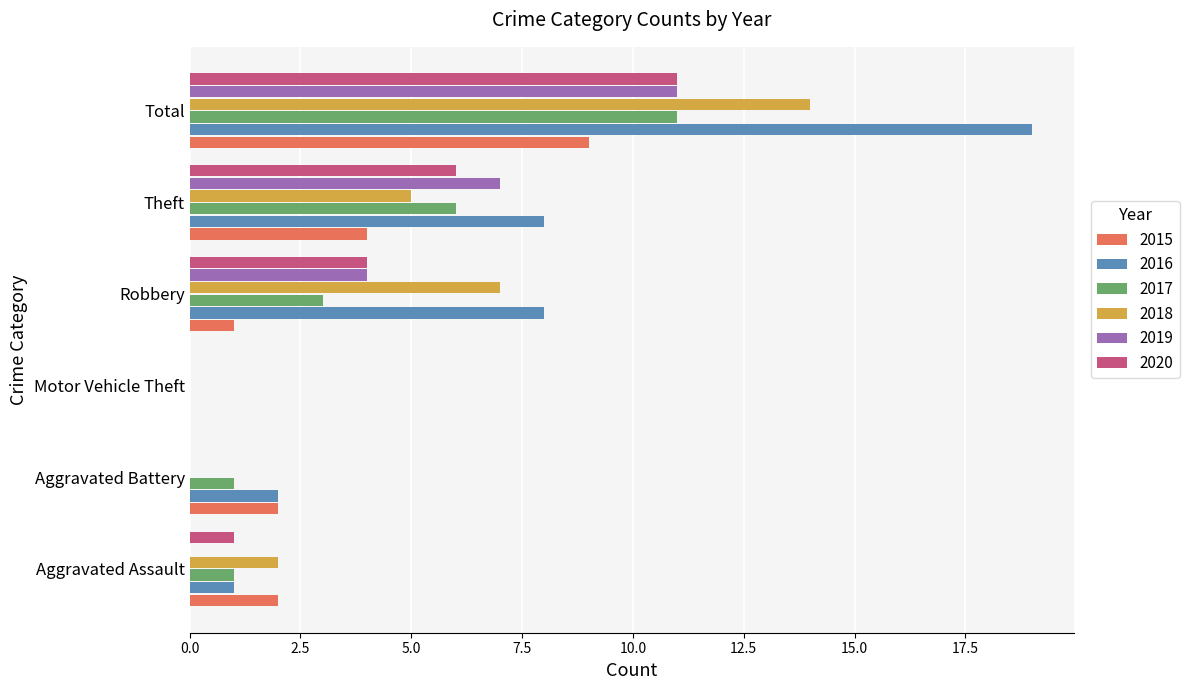

The 2018 series shows 0 at Aggravated Battery. True or false?

True